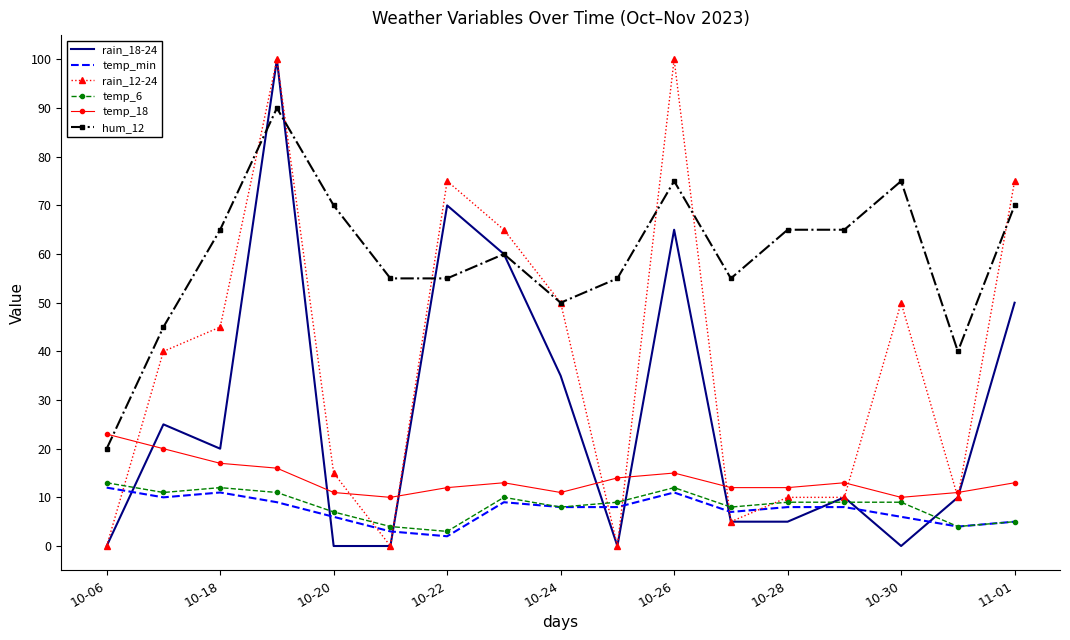

Count the number of data series in this chart.

6